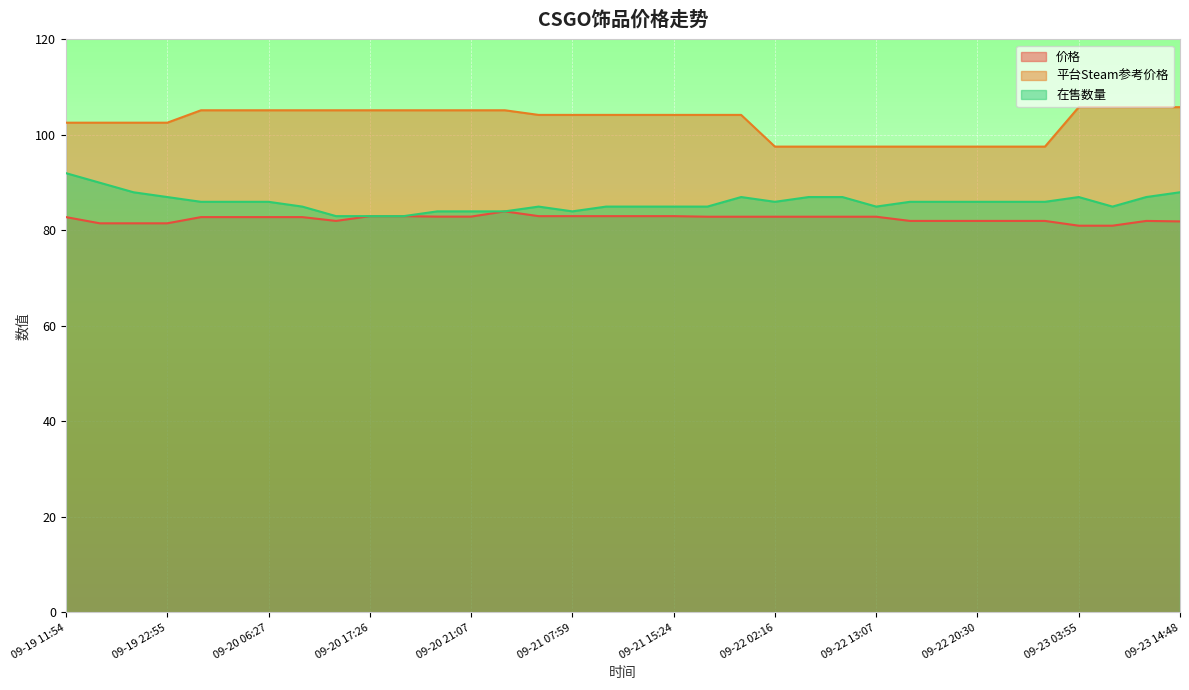

Reading left to right, transcribe all the data shown in this chart.

价格: 09-19 11:54=82.8	09-19 15:35=81.5	09-19 19:12=81.5	09-19 22:55=81.5	09-20 02:36=82.8	09-20 02:45=82.8	09-20 06:27=82.8	09-20 10:07=82.8	09-20 13:45=82.0	09-20 17:26=83.0	09-20 17:30=83.0	09-20 21:02=82.9	09-20 21:07=82.9	09-21 00:44=84.0	09-21 04:23=83.0	09-21 07:59=83.0	09-21 11:36=83.0	09-21 11:42=83.0	09-21 15:24=83.0	09-21 19:04=82.9	09-21 22:40=82.9	09-22 02:16=82.9	09-22 05:54=82.9	09-22 09:30=82.9	09-22 13:07=82.9	09-22 16:48=82.0	09-22 20:27=82.0	09-22 20:30=82.0	09-23 00:09=82.0	09-23 00:15=82.0	09-23 03:55=81.0	09-23 07:35=81.0	09-23 11:10=82.0	09-23 14:48=81.9
平台Steam参考价格: 09-19 11:54=102.6	09-19 15:35=102.6	09-19 19:12=102.6	09-19 22:55=102.6	09-20 02:36=105.2	09-20 02:45=105.2	09-20 06:27=105.2	09-20 10:07=105.2	09-20 13:45=105.2	09-20 17:26=105.2	09-20 17:30=105.2	09-20 21:02=105.2	09-20 21:07=105.2	09-21 00:44=105.2	09-21 04:23=104.2	09-21 07:59=104.2	09-21 11:36=104.2	09-21 11:42=104.2	09-21 15:24=104.2	09-21 19:04=104.2	09-21 22:40=104.2	09-22 02:16=97.6	09-22 05:54=97.6	09-22 09:30=97.6	09-22 13:07=97.6	09-22 16:48=97.6	09-22 20:27=97.6	09-22 20:30=97.6	09-23 00:09=97.6	09-23 00:15=97.6	09-23 03:55=105.8	09-23 07:35=105.8	09-23 11:10=105.8	09-23 14:48=105.8
在售数量: 09-19 11:54=92.0	09-19 15:35=90.0	09-19 19:12=88.0	09-19 22:55=87.0	09-20 02:36=86.0	09-20 02:45=86.0	09-20 06:27=86.0	09-20 10:07=85.0	09-20 13:45=83.0	09-20 17:26=83.0	09-20 17:30=83.0	09-20 21:02=84.0	09-20 21:07=84.0	09-21 00:44=84.0	09-21 04:23=85.0	09-21 07:59=84.0	09-21 11:36=85.0	09-21 11:42=85.0	09-21 15:24=85.0	09-21 19:04=85.0	09-21 22:40=87.0	09-22 02:16=86.0	09-22 05:54=87.0	09-22 09:30=87.0	09-22 13:07=85.0	09-22 16:48=86.0	09-22 20:27=86.0	09-22 20:30=86.0	09-23 00:09=86.0	09-23 00:15=86.0	09-23 03:55=87.0	09-23 07:35=85.0	09-23 11:10=87.0	09-23 14:48=88.0